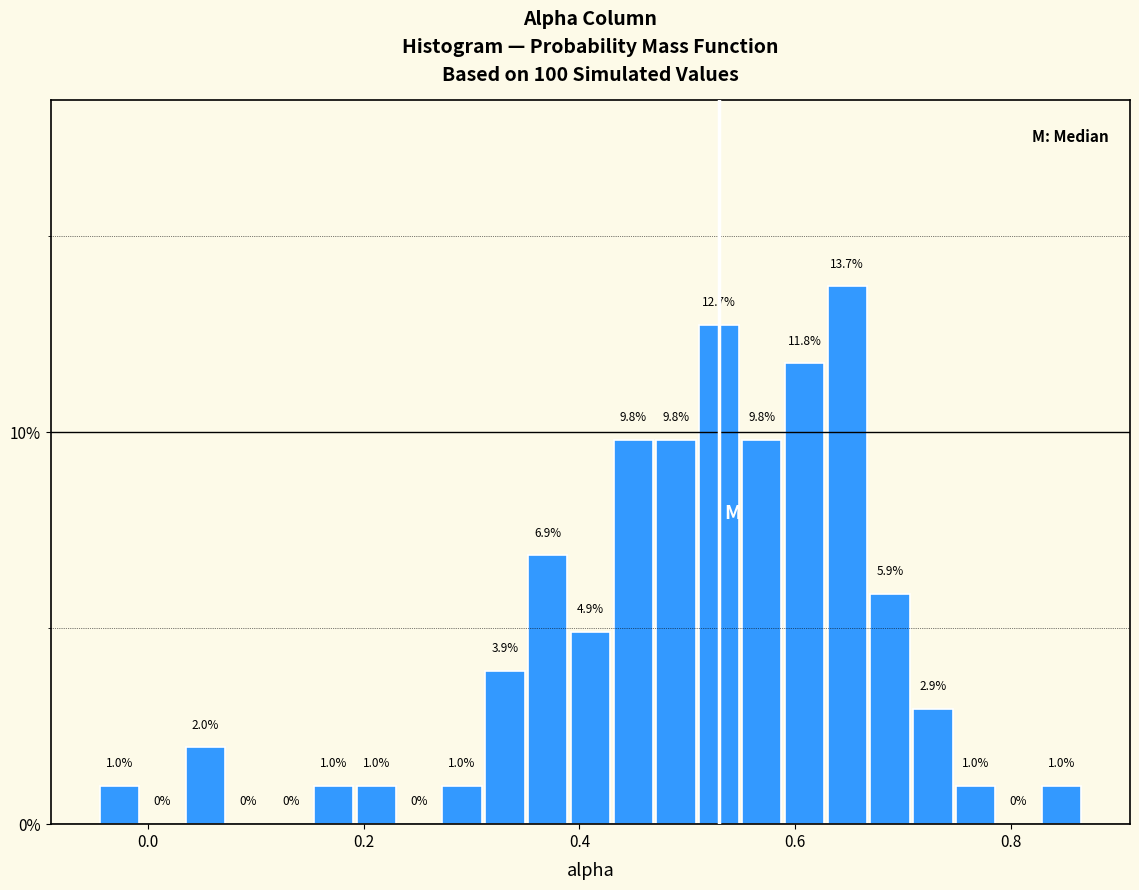

Read against the x-axis, roughly where is the centre of the tallest bar?

0.64